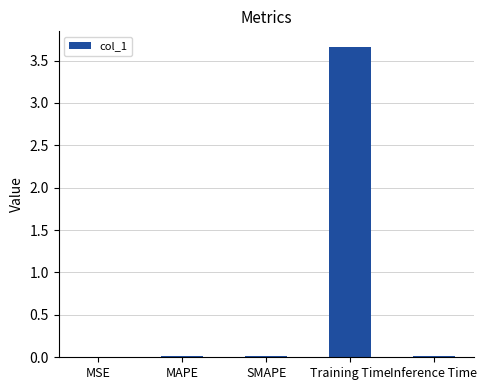

Is it true that the value at MAPE is 0.0?

True